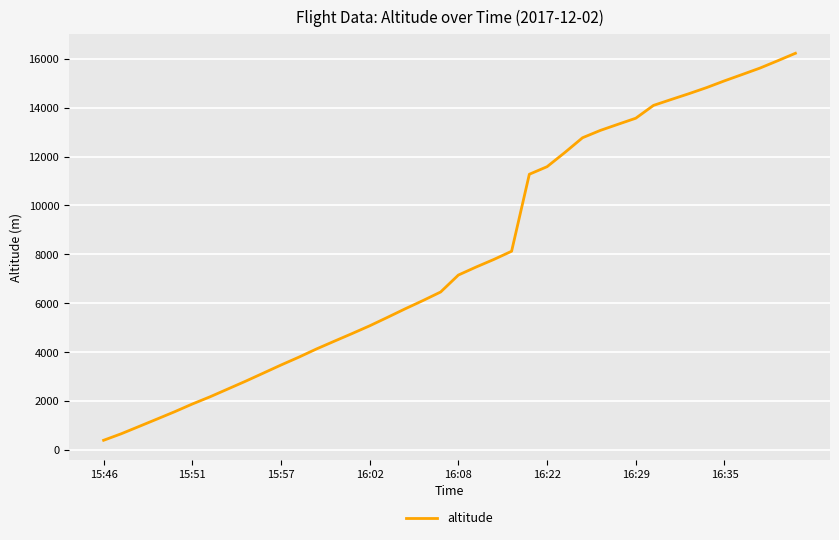

What is the smallest value displayed?

393.5